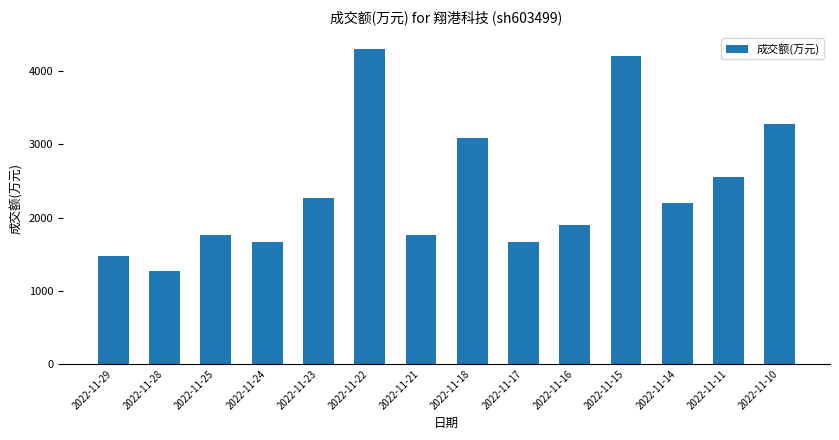

Between 2022-11-28 and 2022-11-14, which is larger?

2022-11-14